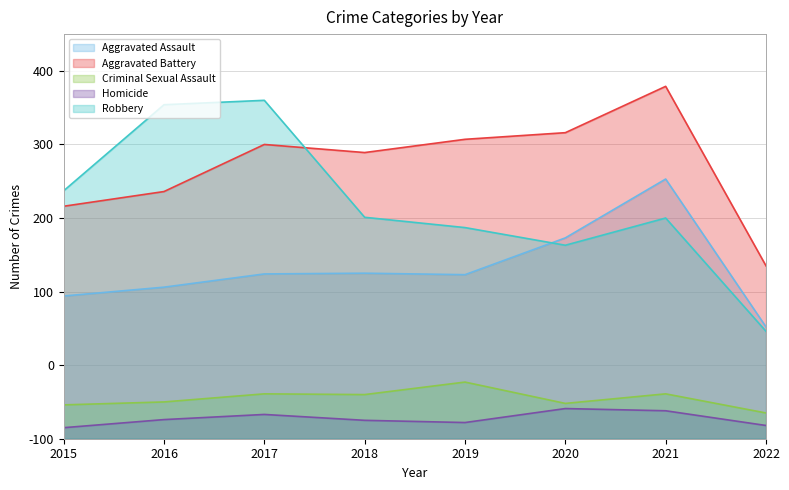

At which category is the sum across all series the highest?

2021